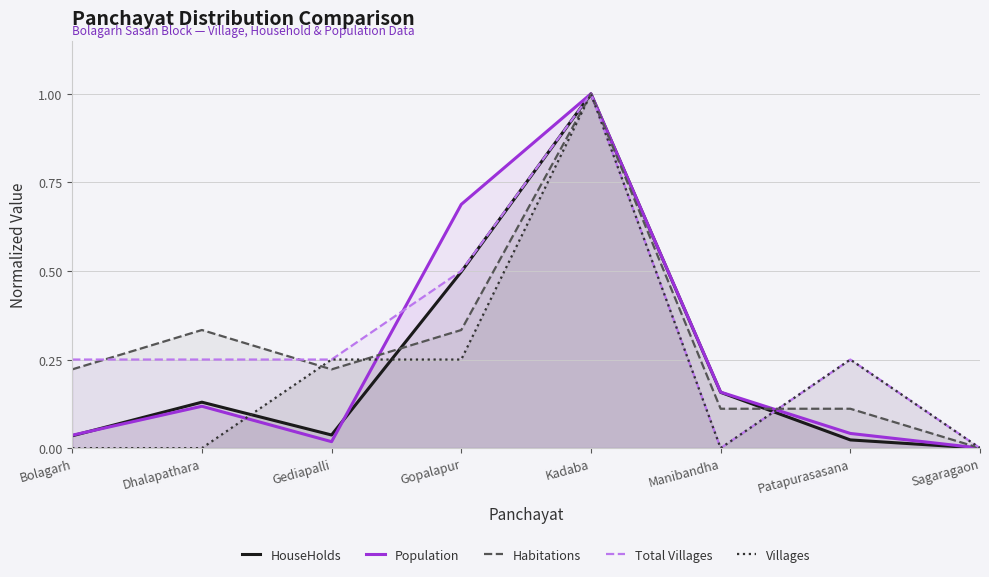

What is the maximum value for Habitations?

1.0